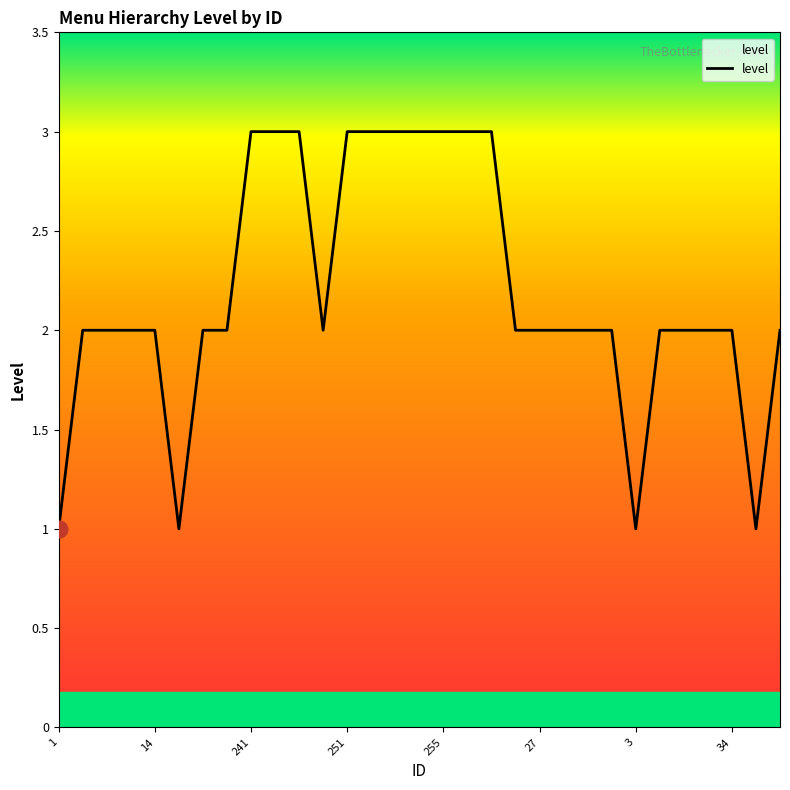

What is the greatest value displayed?

3